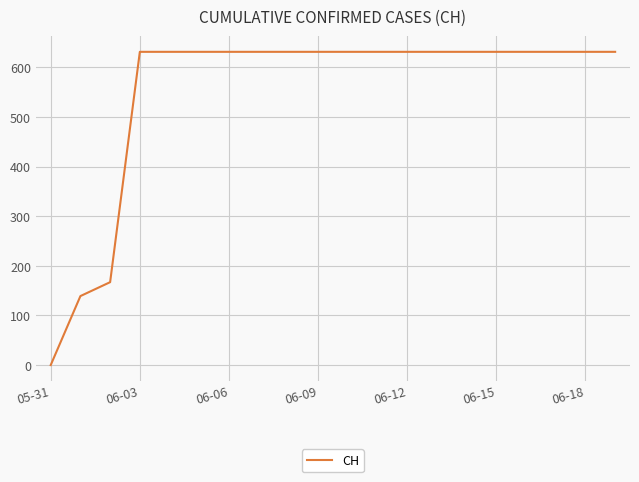

How many values are below 631?

3